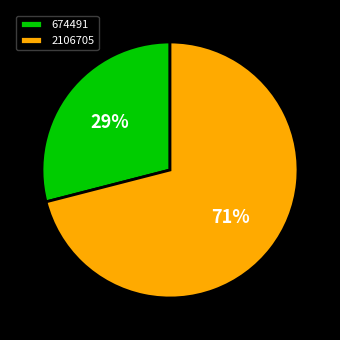

What is the ratio of the value at 674491 to the value at 2106705?

0.4